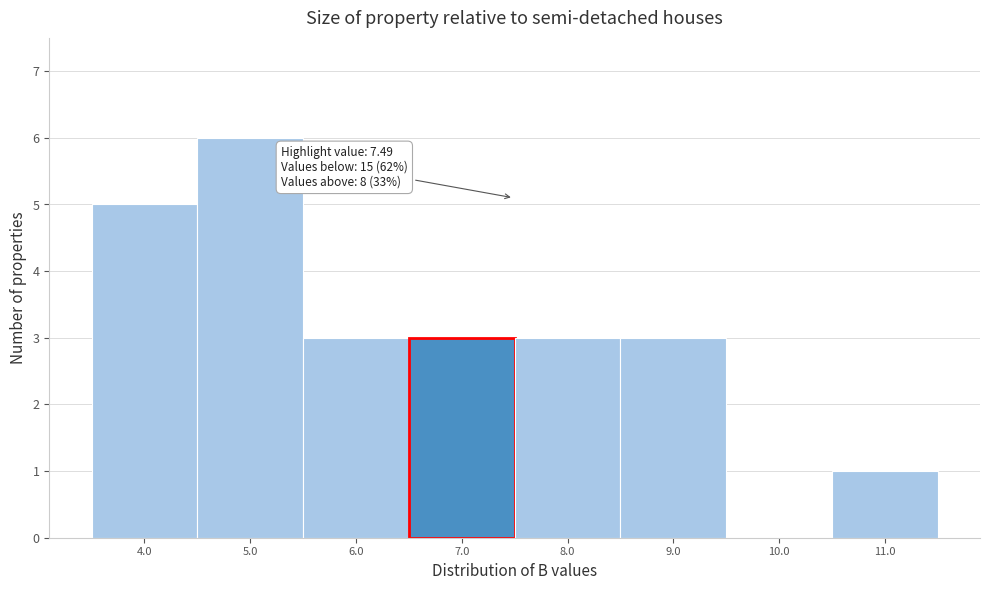

Over which range of the x-axis is the bar tallest?

4.5 to 5.5